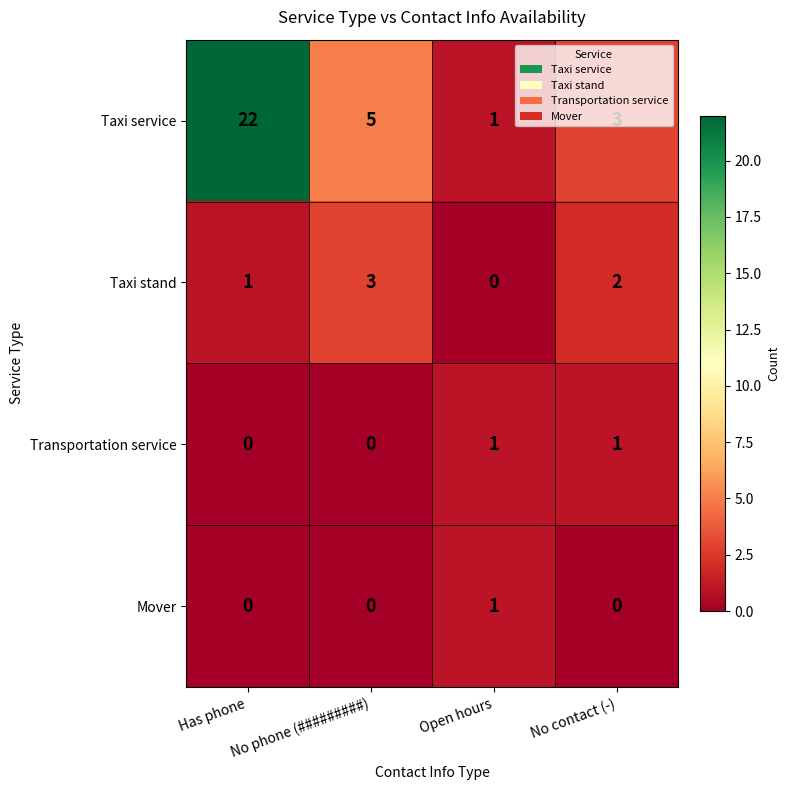

Where is Taxi service nearest to the value 11?

No phone (#########)